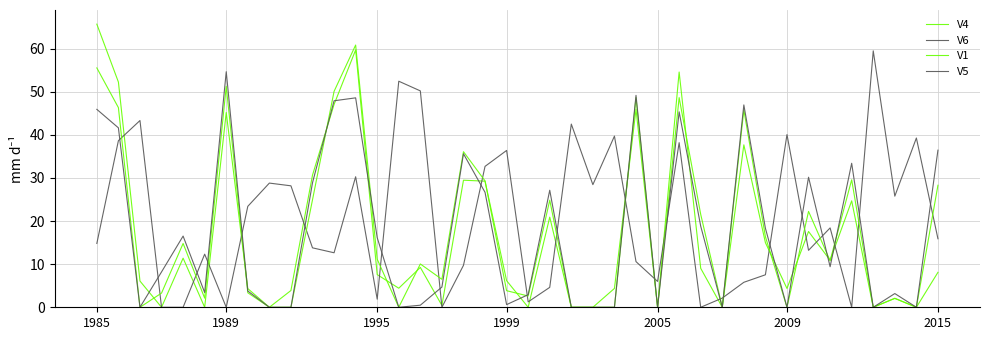

How many series are shown in this chart?

4